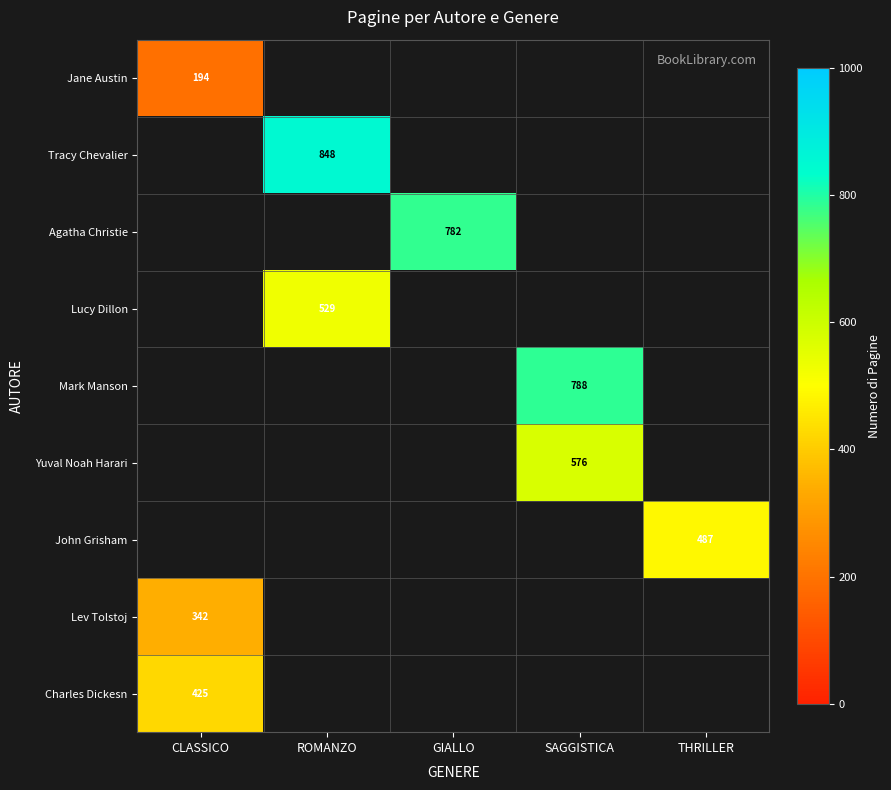

At how many categories does at least one series exceed 626?

3